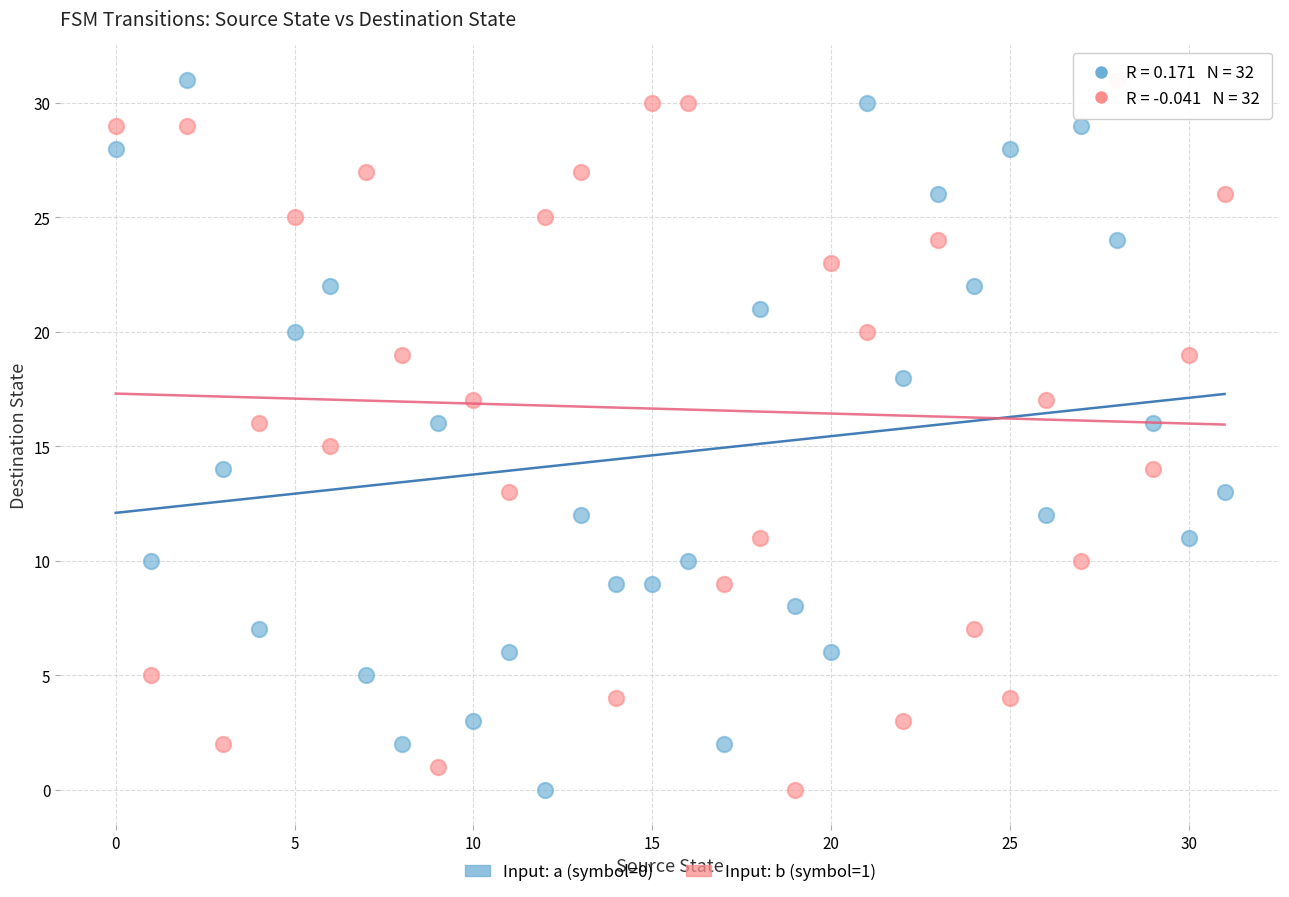

Across all data points, what is the range of Y values (max minus min)?

31